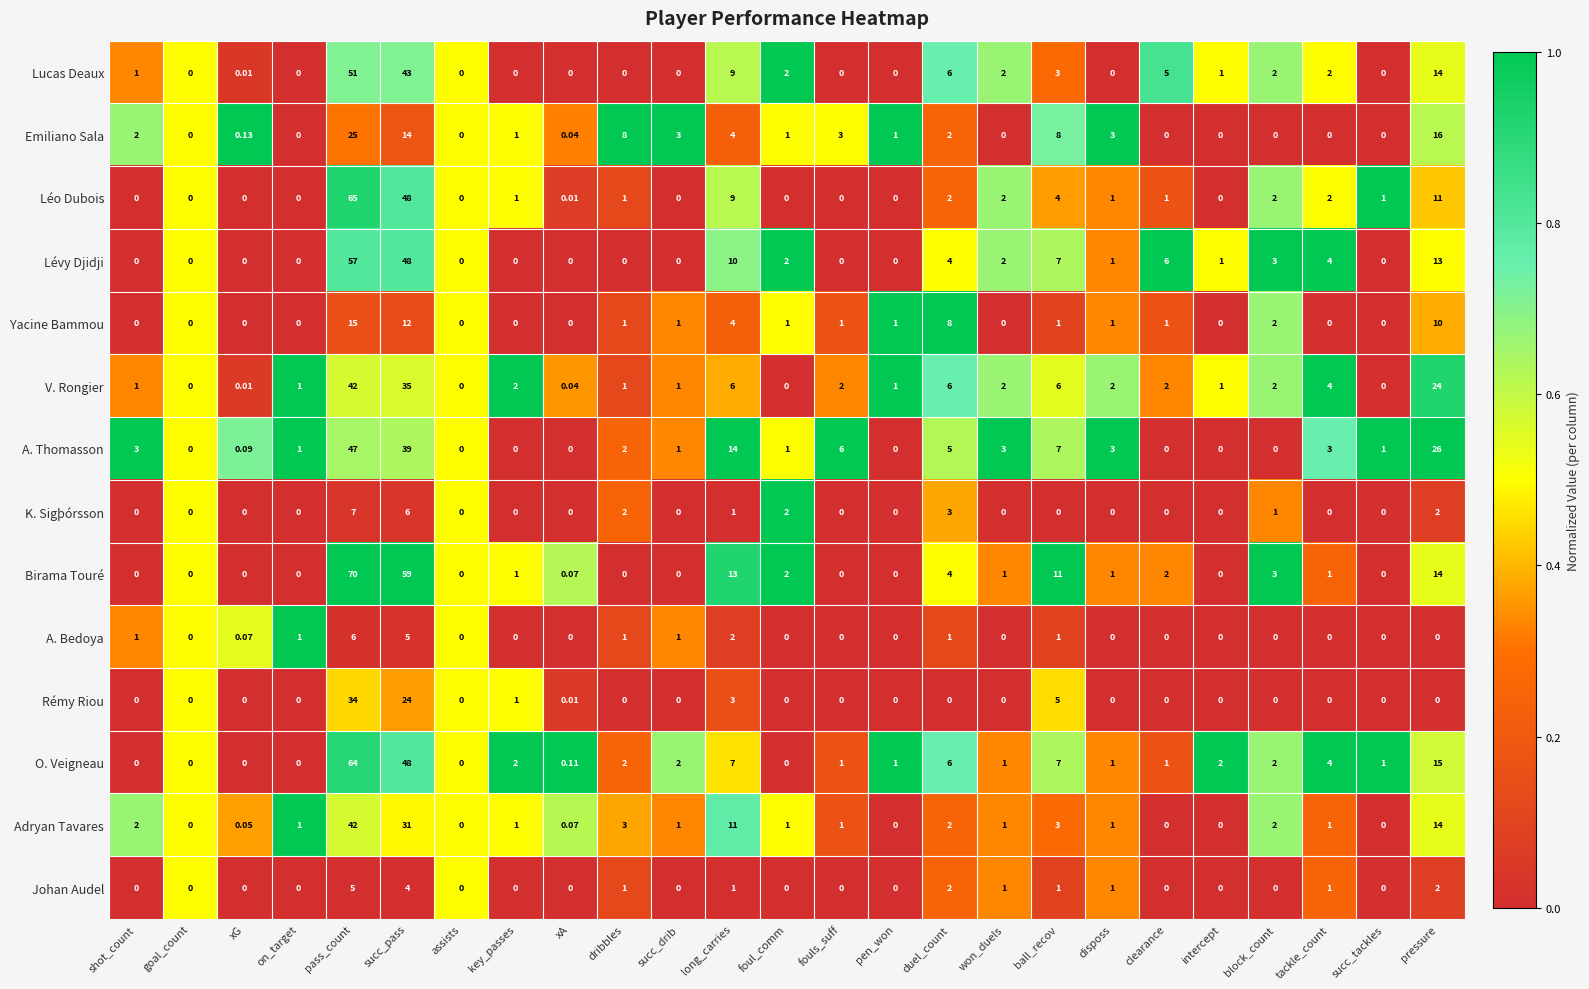

Count the number of data series in this chart.

14